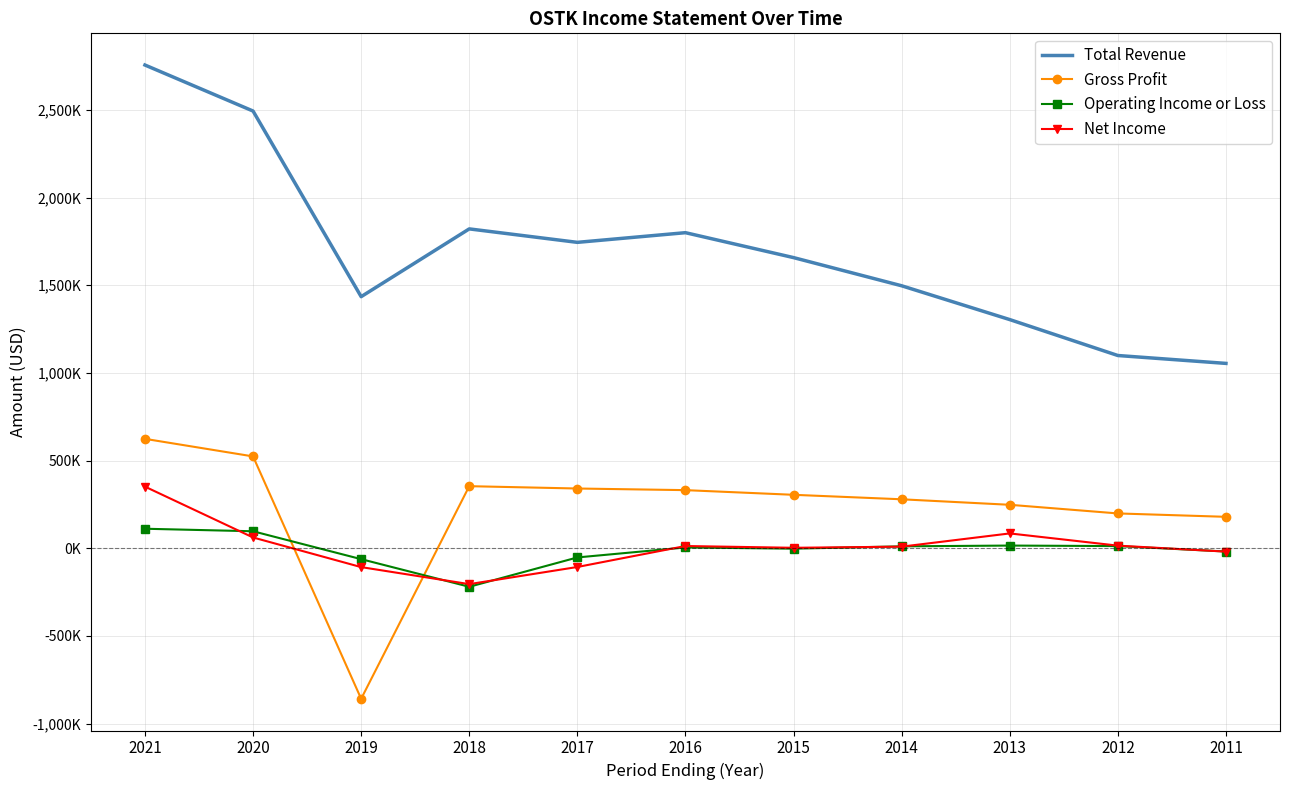

Reading left to right, transcribe all the data shown in this chart.

Total Revenue: 2021=2756400	2020=2493900	2019=1435000	2018=1821600	2017=1744800	2016=1800000	2015=1657800	2014=1497100	2013=1304200	2012=1099300	2011=1054300
Gross Profit: 2021=623900	2020=523700	2019=-859100	2018=353900	2017=340600	2016=331300	2015=304700	2014=279100	2013=247700	2012=198400	2011=179100
Operating Income or Loss: 2021=111100	2020=96700	2019=-62400	2018=-220000	2017=-52600	2016=4300	2015=-2600	2014=10700	2013=15100	2012=12200	2011=-18800
Net Income: 2021=351400	2020=61300	2019=-107800	2018=-204900	2017=-107100	2016=12500	2015=2400	2014=8900	2013=84400	2012=14700	2011=-19500